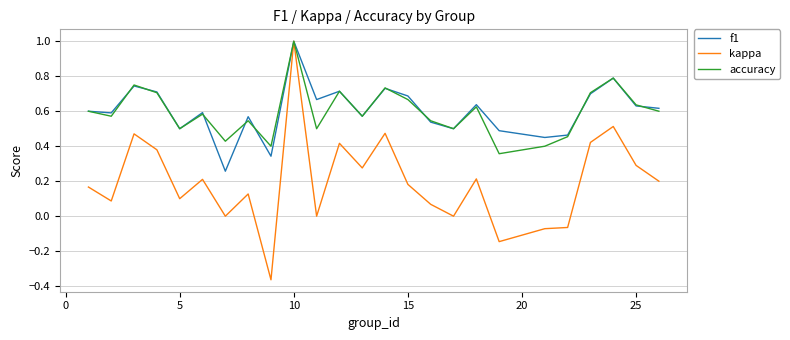

Which series has the widest spread of values?

kappa